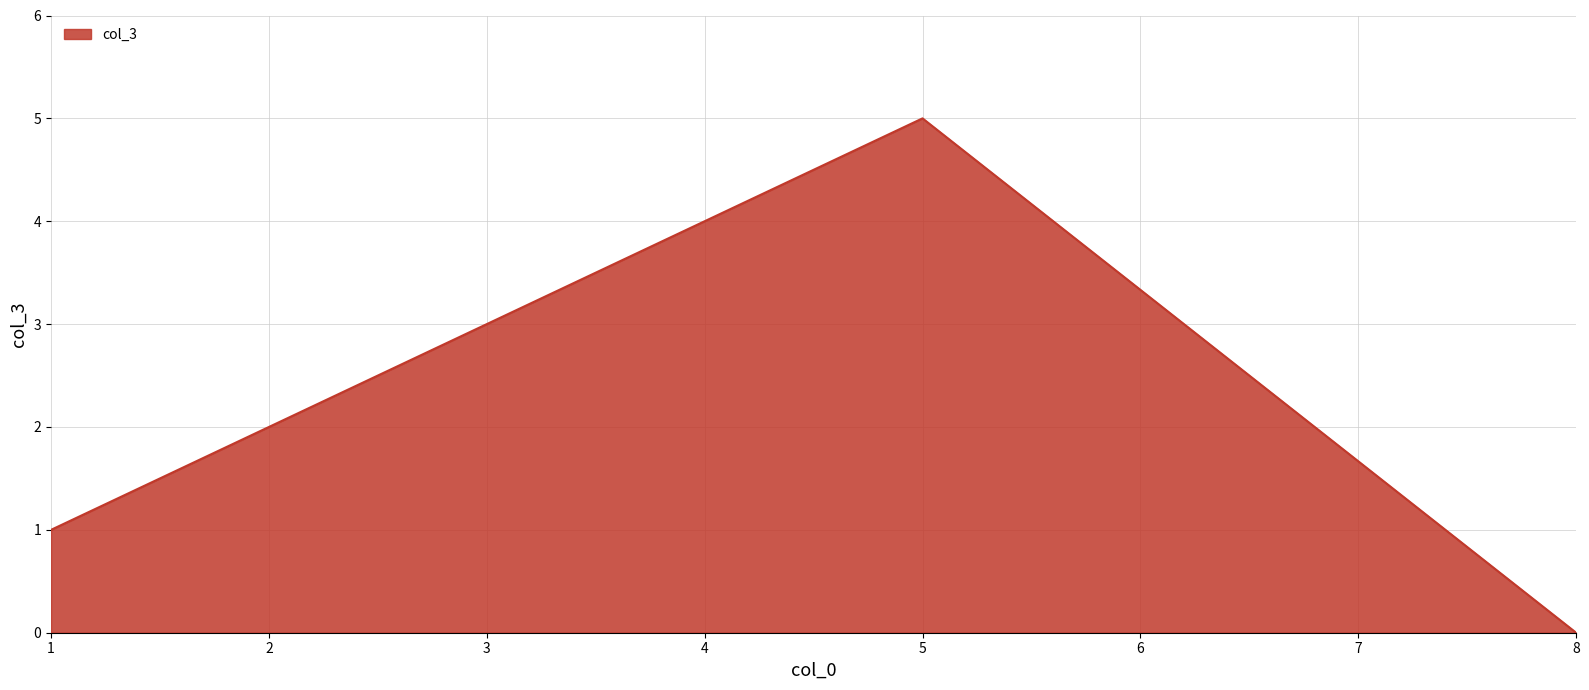

What is the change in value from 1 to 2?

+1